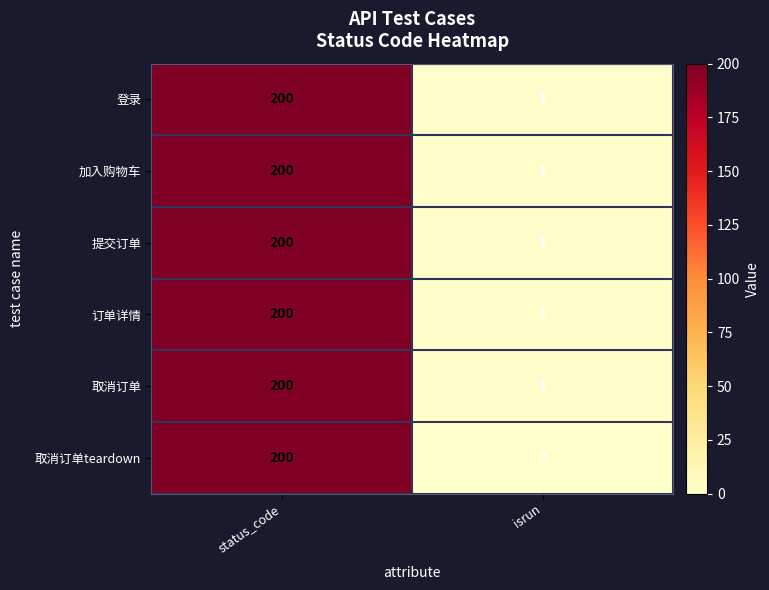

Reading left to right, transcribe all the data shown in this chart.

登录: 200	1
加入购物车: 200	1
提交订单: 200	1
订单详情: 200	1
取消订单: 200	1
取消订单teardown: 200	0